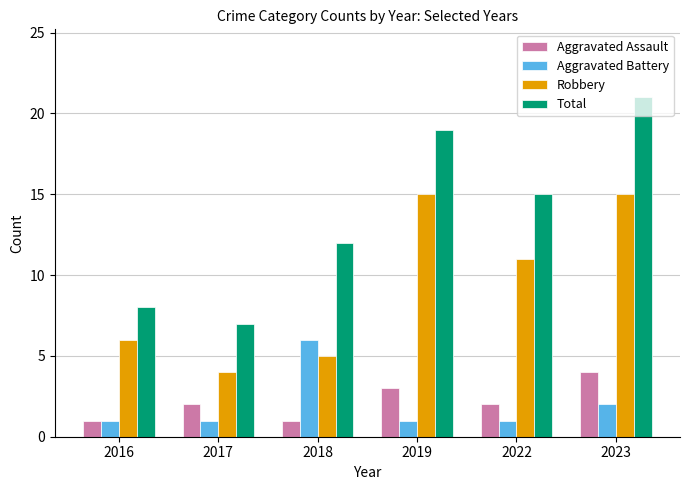

What is the difference between the maximum and minimum values in the Aggravated Battery series?

5